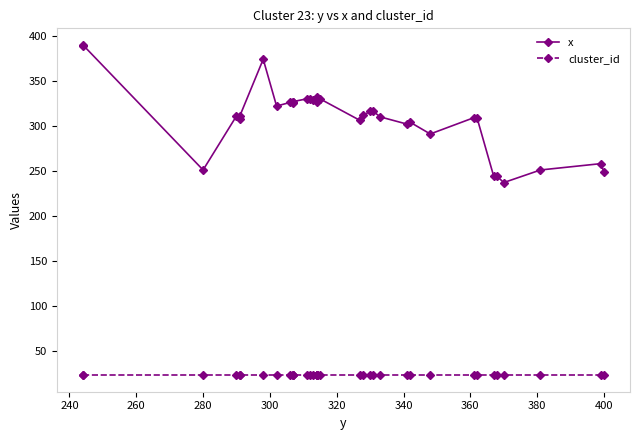

True or false: cluster_id and x cross at least once.

False